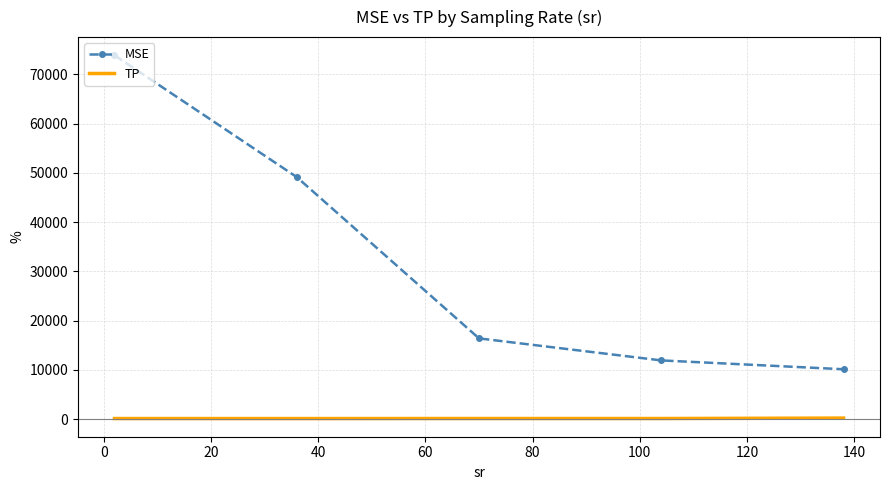

True or false: MSE and TP cross at least once.

False